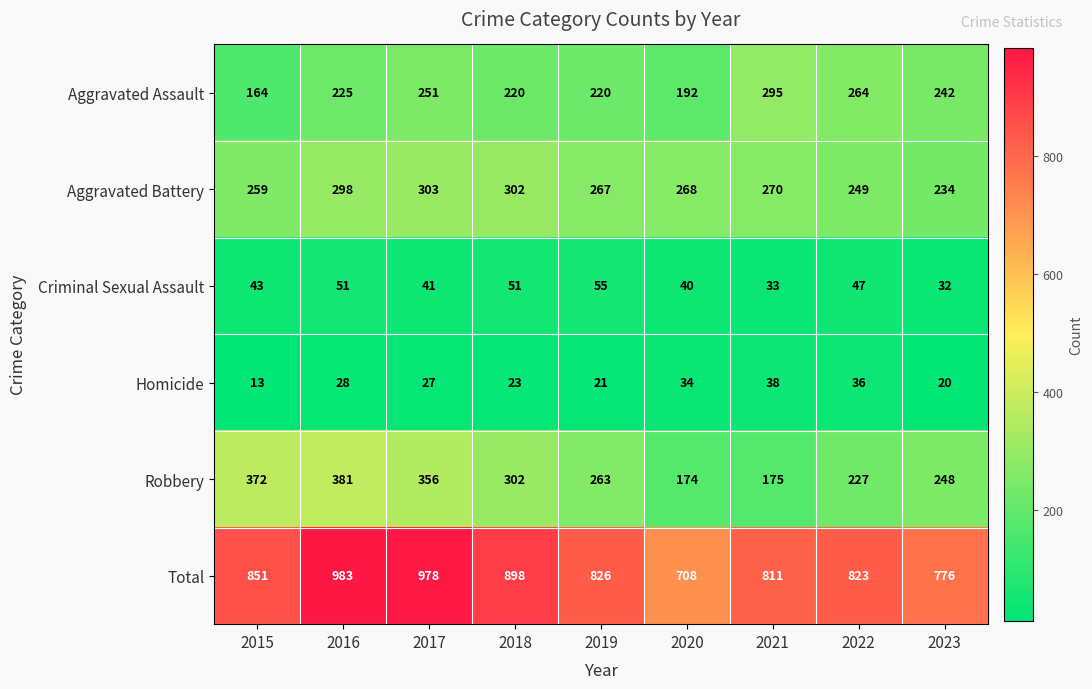

At 2019, list the series in order from largest to smallest.

Total, Aggravated Battery, Robbery, Aggravated Assault, Criminal Sexual Assault, Homicide